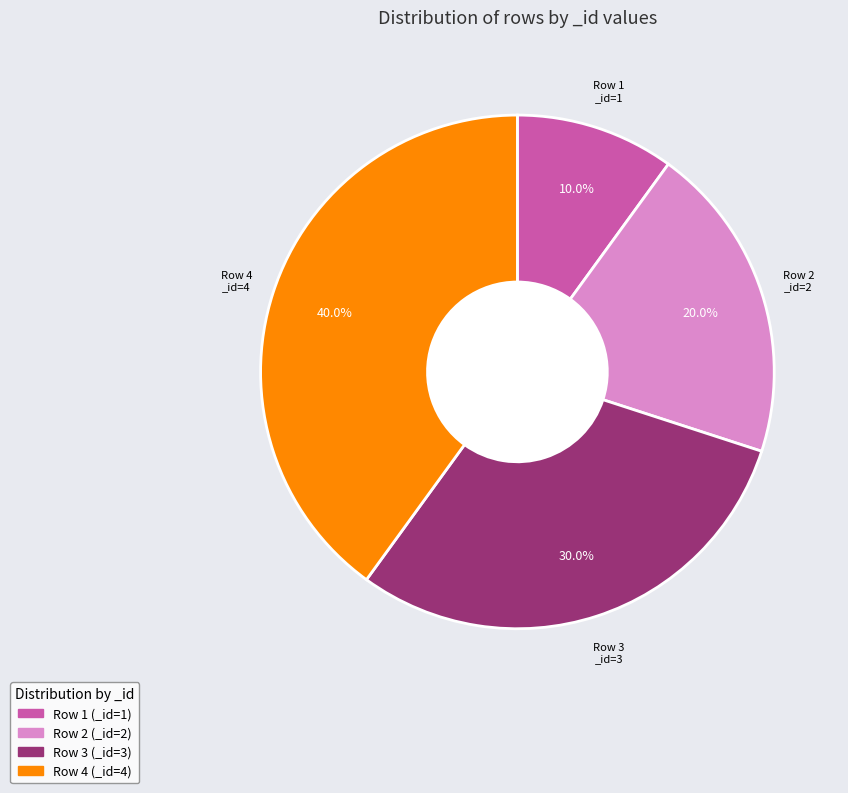

Is Row 3 the majority of the pie?

No